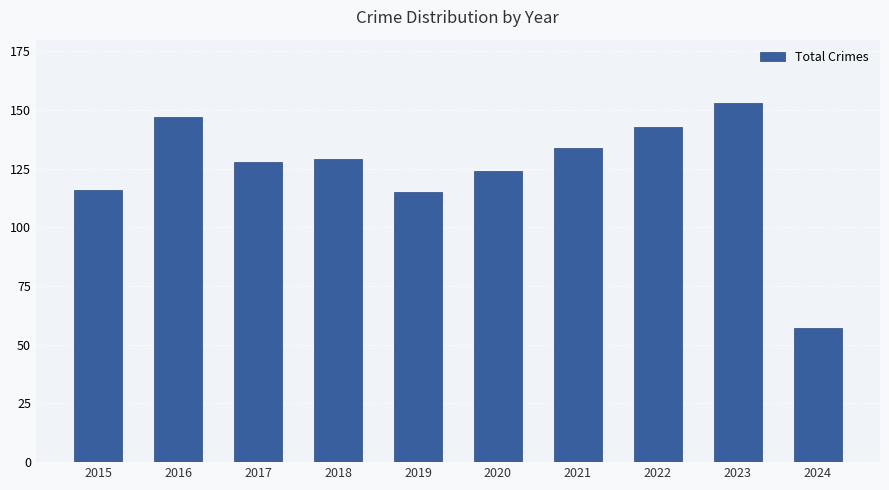

Which category has the highest value across all series?

2023